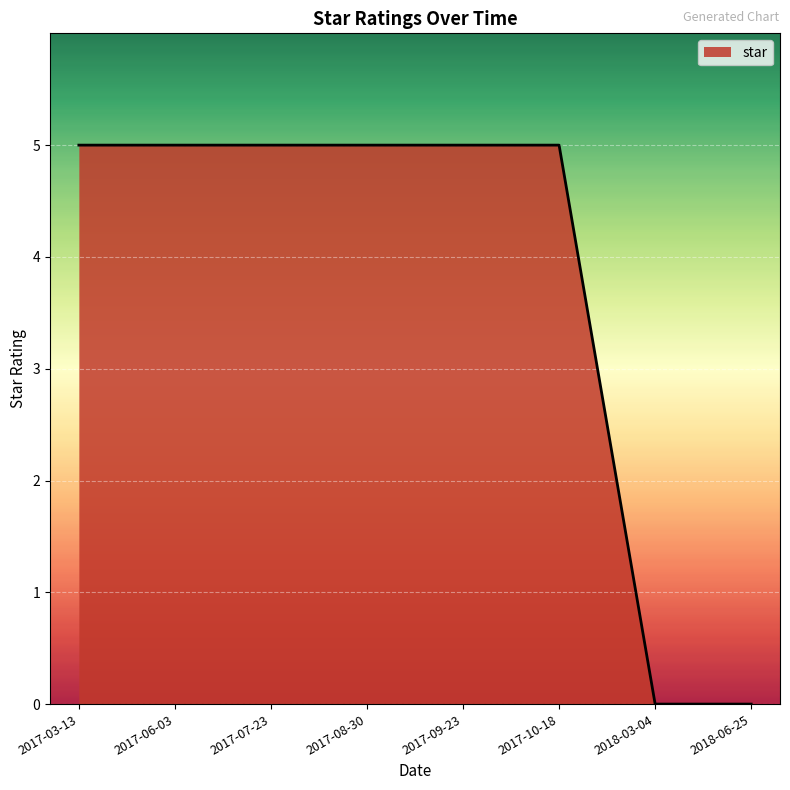

Reading right to left, transcribe all the data shown in this chart.

0	0	5	5	5	5	5	5